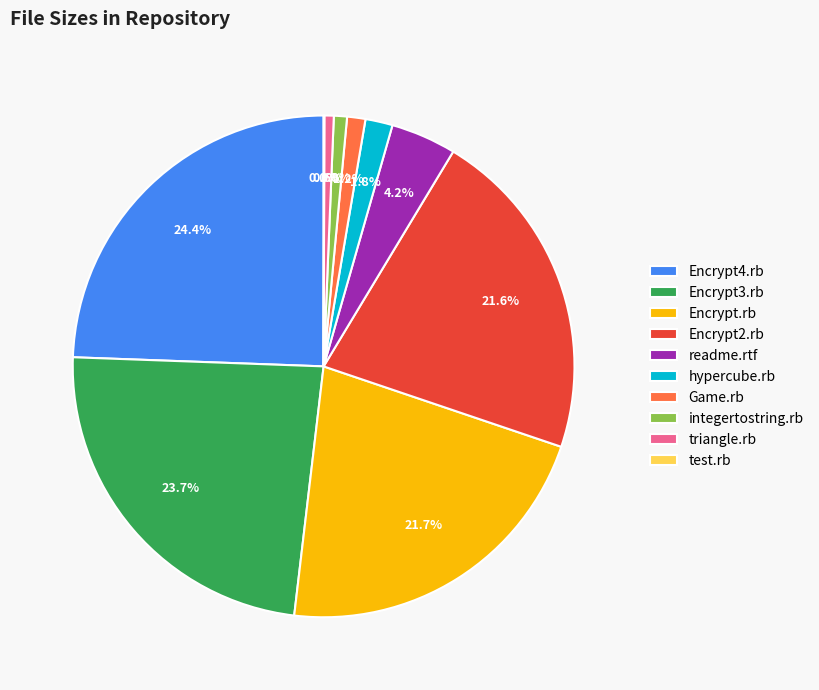

Does any single category account for the majority?

No